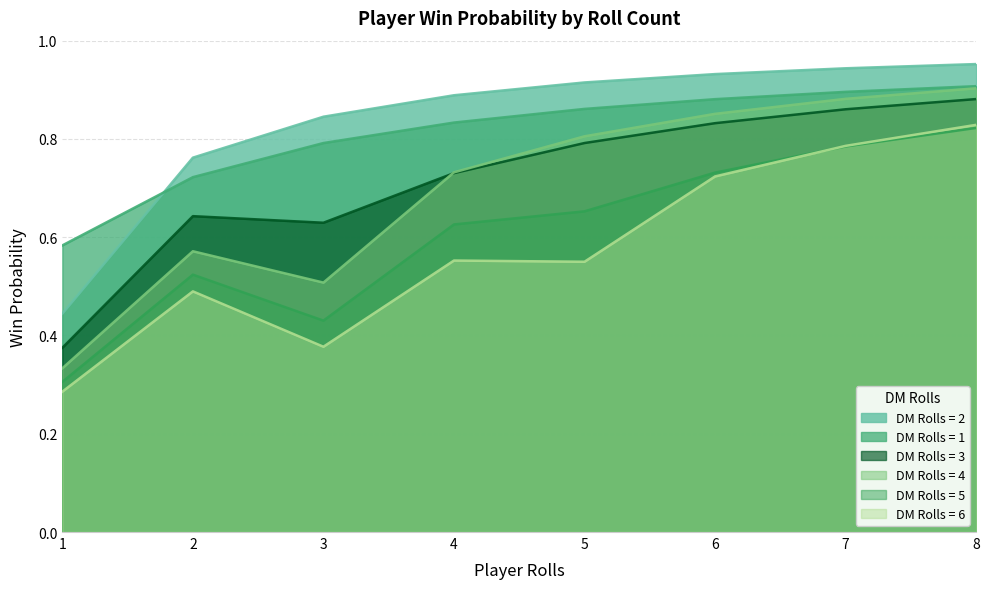

At how many categories does at least one series exceed 0?

8